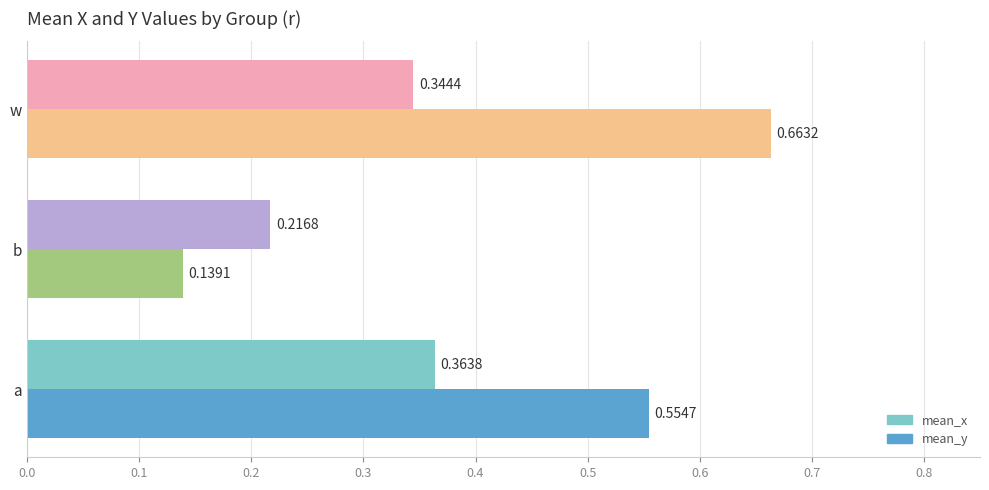

List the series in order of their overall mean, highest first.

mean_y, mean_x